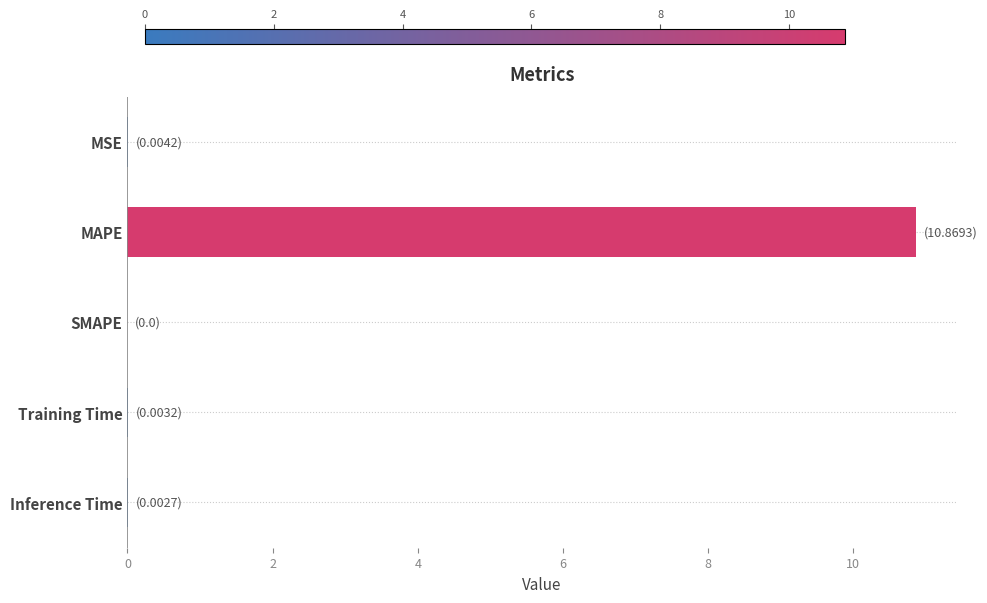

True or false: the data shows 10.9 at MAPE.

True